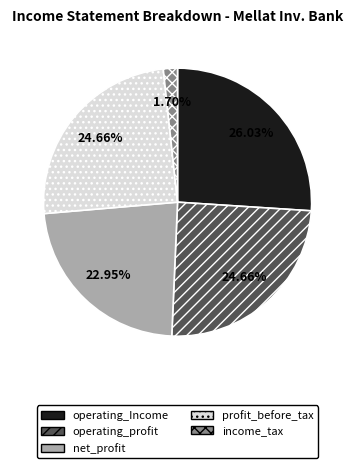

Is there a majority slice in this chart?

No